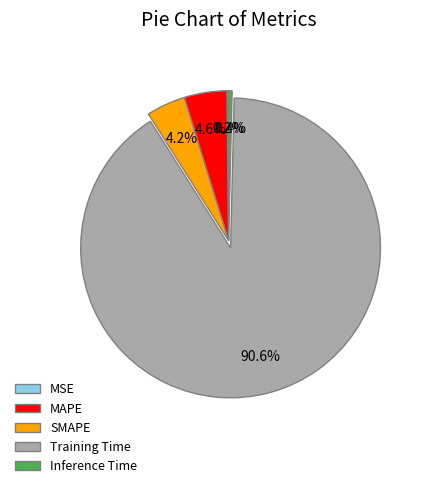

The MAPE slice represents 17% of the pie. True or false?

False